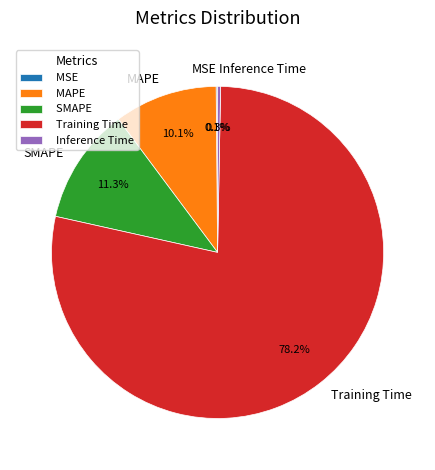

What portion of the pie excludes Inference Time?

99.7%